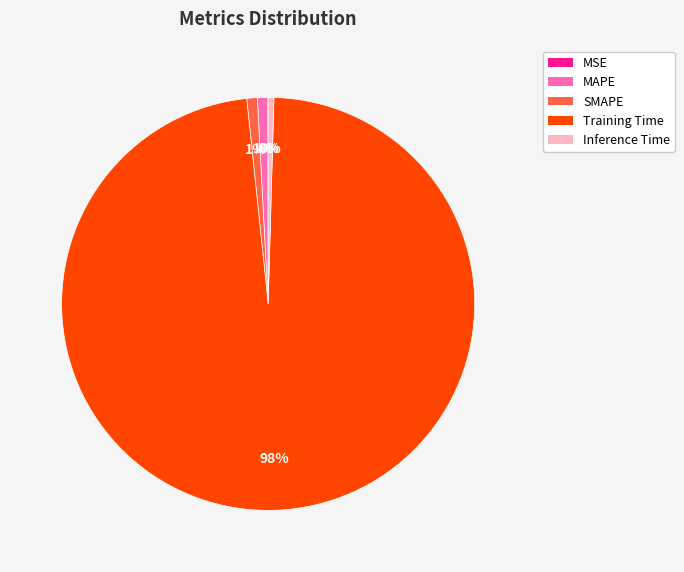

Do Inference Time and SMAPE together represent more than half of the pie?

No